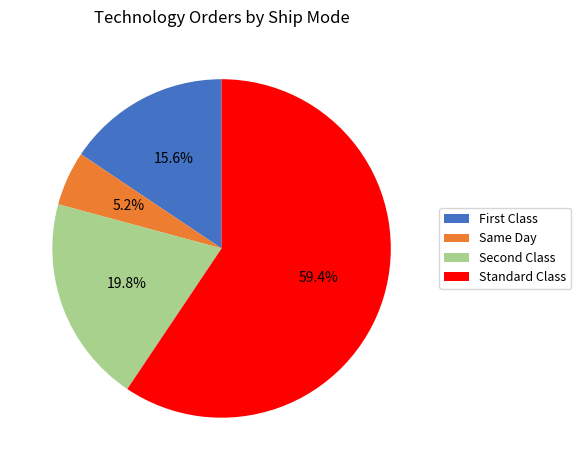

To the nearest percent, what is the difference between the largest and smallest slice percentages?

54%